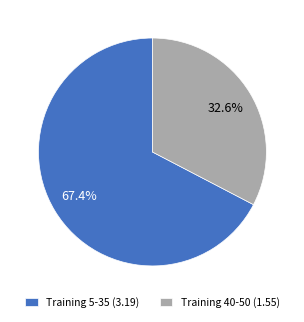

Which slice is the smallest?

Training 40-50 (1.55)